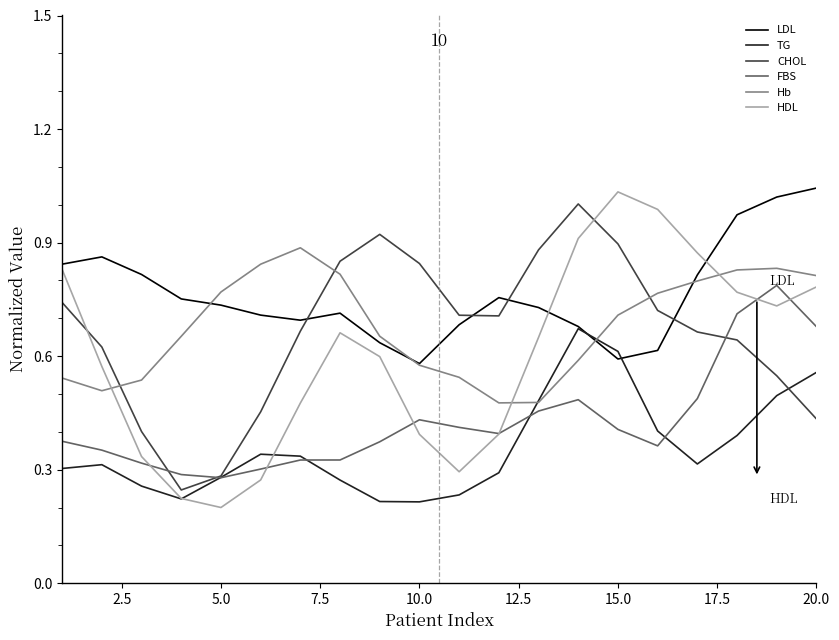

In CHOL, how many points are lower than both neighbors (excluding endpoints)?

2